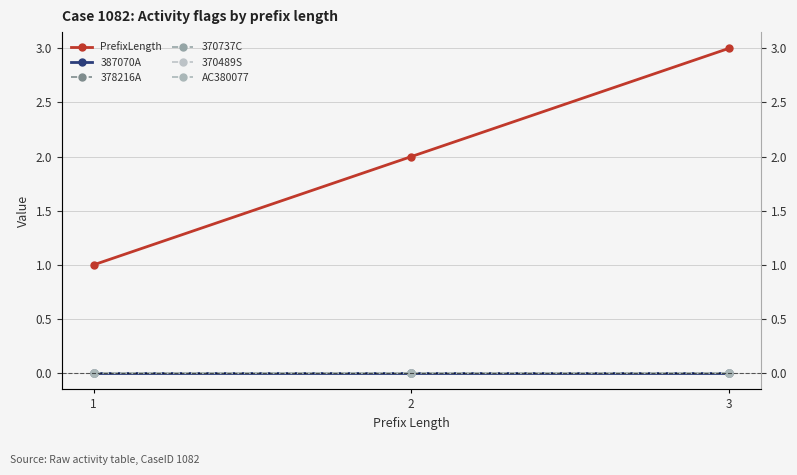

Where is PrefixLength nearest to the value 2?

2